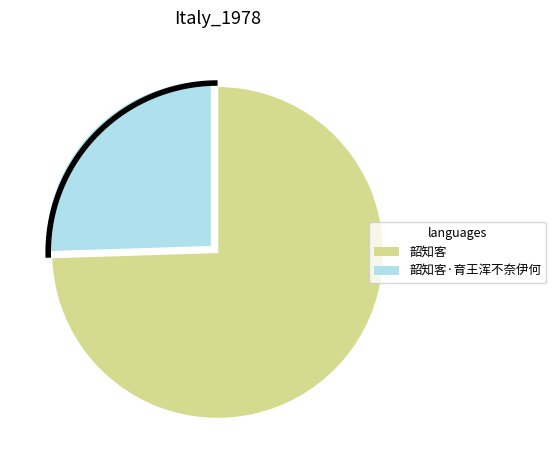

What is the change in value from 韶知客 to 韶知客·育王浑不奈伊何?

-721199